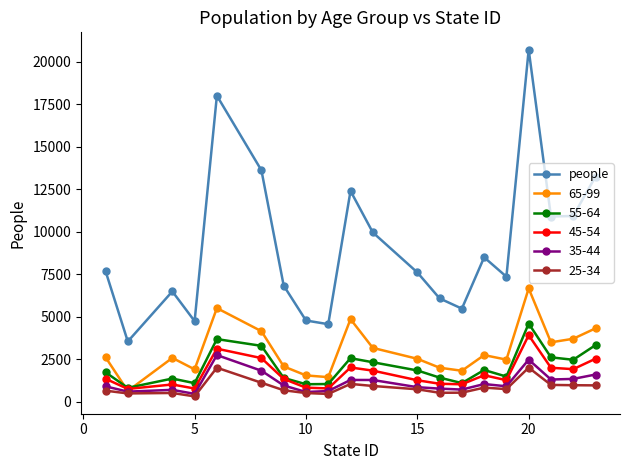

Count the number of data series in this chart.

6